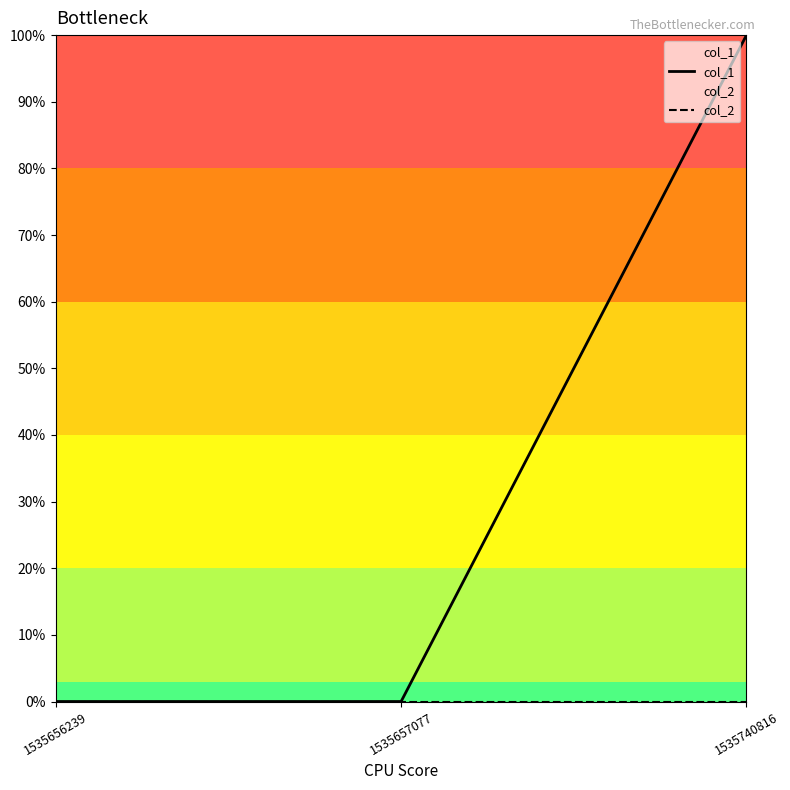

Which category has the lowest value in the col_2 series?

1535656239